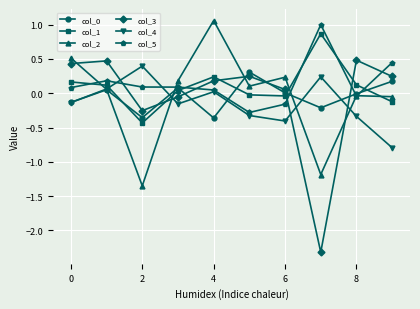

What is the highest value of the col_0 series?

0.3